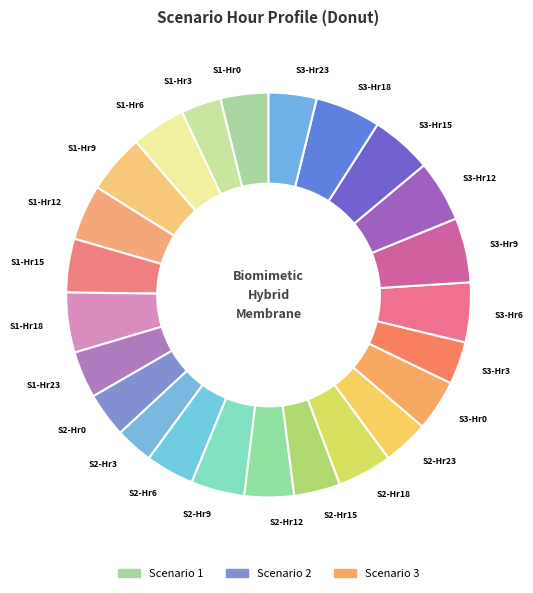

Is there any slice that represents more than half of the pie?

No